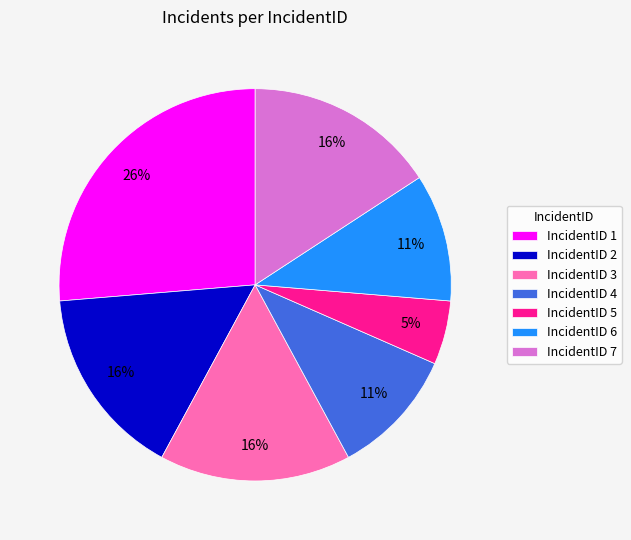

To the nearest percent, what percentage of the pie is IncidentID 4?

11%